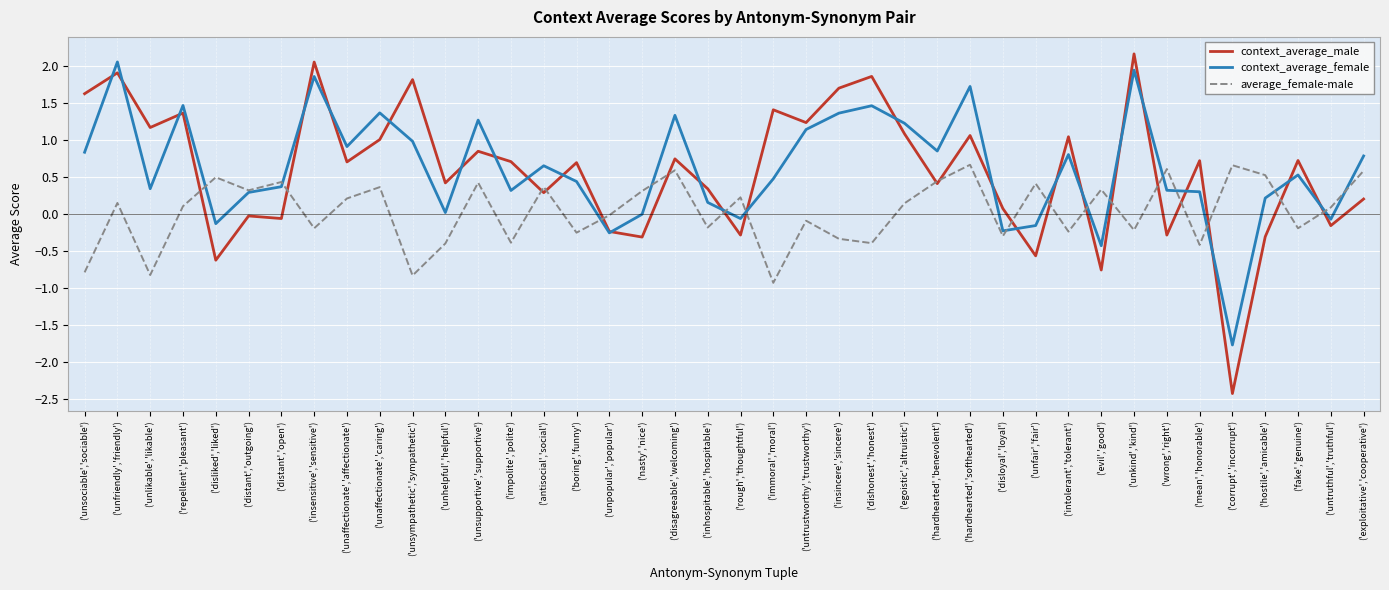

The average_female-male series shows 0.7 at ('unfair','fair'). True or false?

False